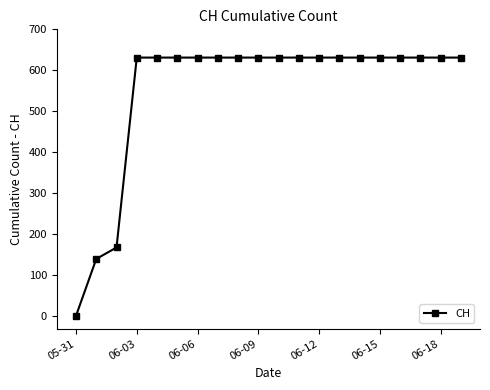

Reading left to right, transcribe all the data shown in this chart.

0	139	167	631	631	631	631	631	631	631	631	631	631	631	631	631	631	631	631	631